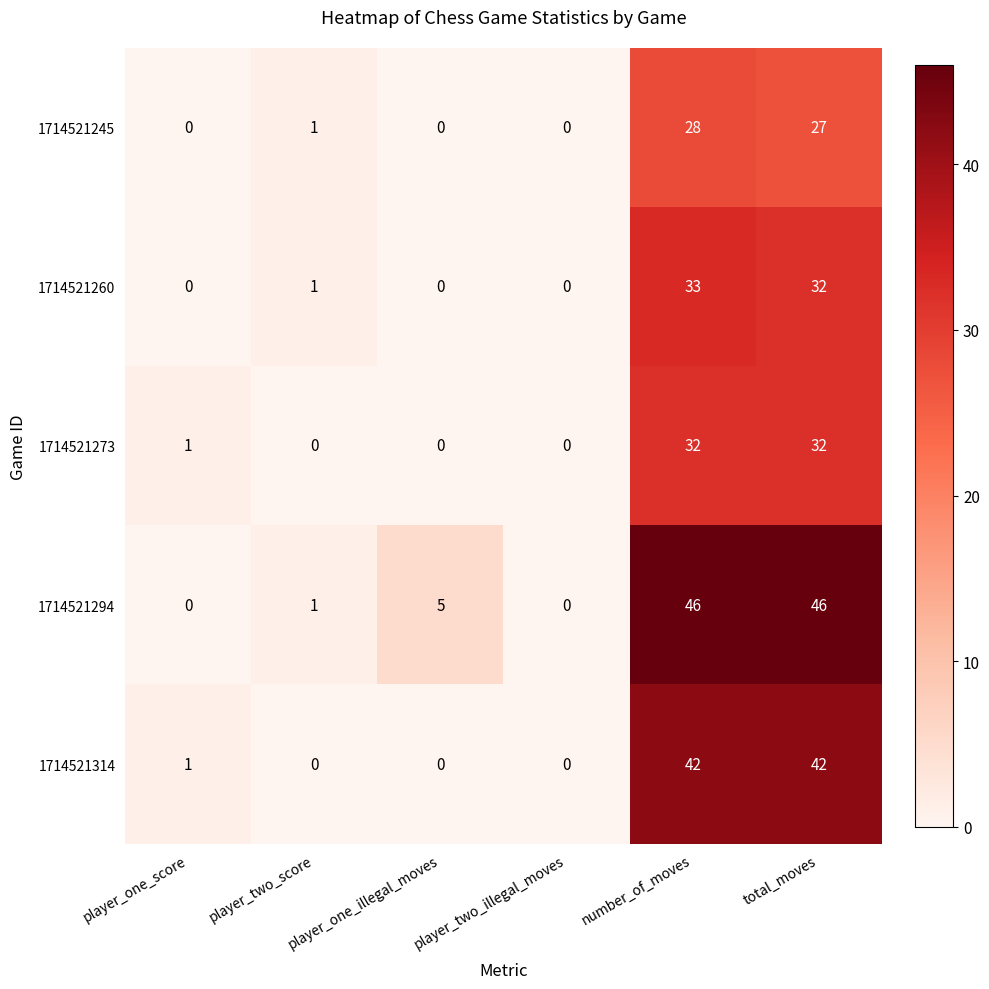

Which series has the largest total across all categories?

1714521294